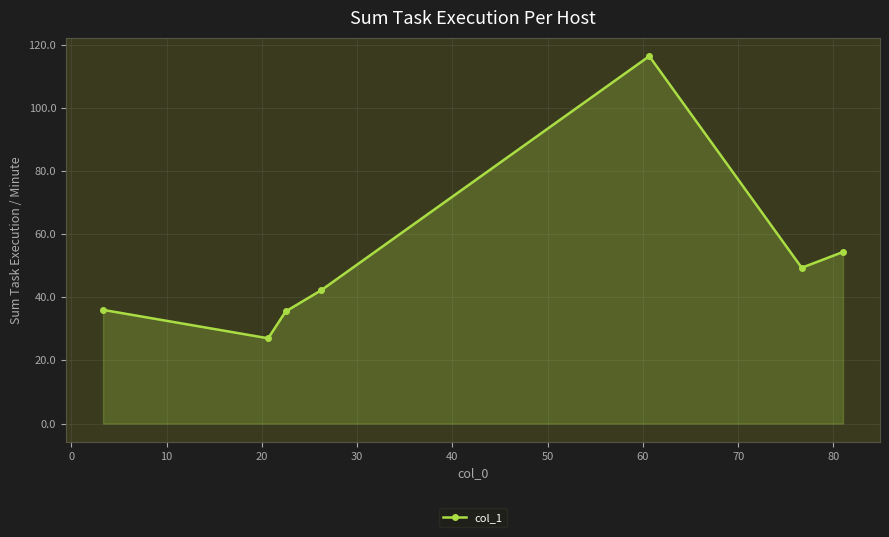

How many series are shown in this chart?

1